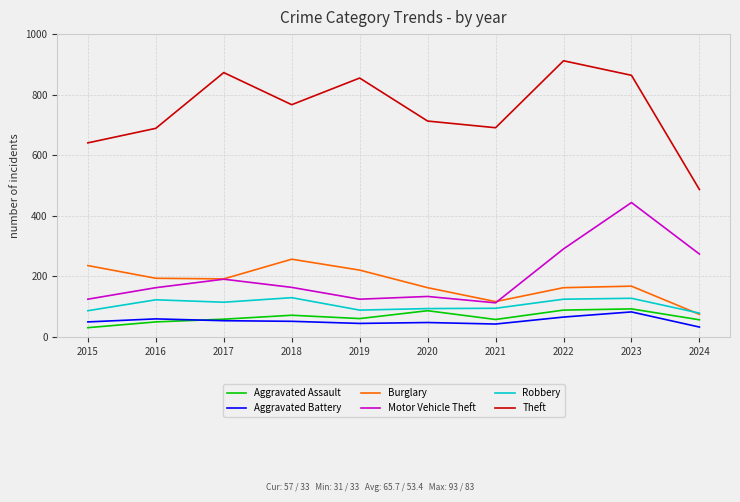

Between 2019 and 2020, which series saw the biggest shift?

Theft